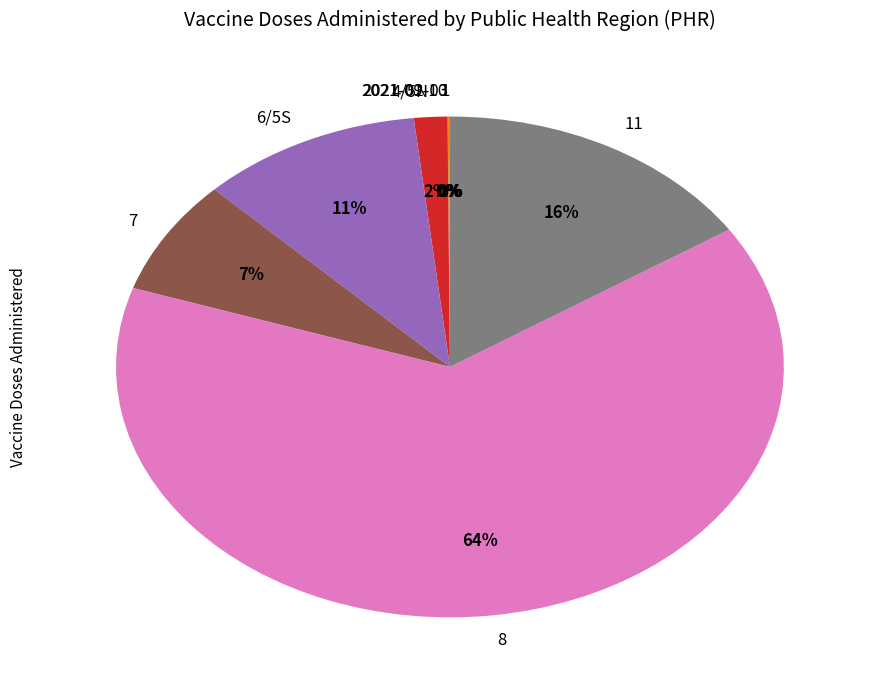

Is there a majority slice in this chart?

Yes